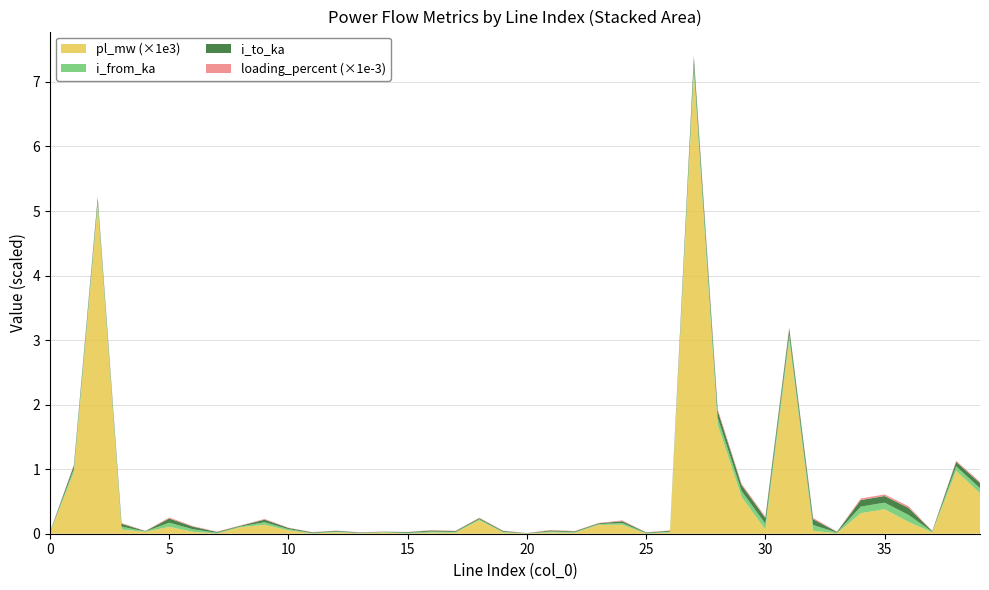

Reading right to left, what are all the values shown in this chart?

pl_mw: 39=0.0	38=0.0	37=0.0	36=0.0	35=0.0	34=0.0	33=0.0	32=0.0	31=0.0	30=0.0	29=0.0	28=0.0	27=0.0	26=0.0	25=0.0	24=0.0	23=0.0	22=0.0	21=0.0	20=0.0	19=0.0	18=0.0	17=0.0	16=0.0	15=0.0	14=0.0	13=0.0	12=0.0	11=0.0	10=0.0	9=0.0	8=0.0	7=0.0	6=0.0	5=0.0	4=0.0	3=0.0	2=0.0	1=0.0	0=0.0
i_from_ka: 39=0.1	38=0.1	37=0.0	36=0.1	35=0.1	34=0.1	33=0.0	32=0.1	31=0.1	30=0.1	29=0.1	28=0.1	27=0.1	26=0.0	25=0.0	24=0.0	23=0.0	22=0.0	21=0.0	20=0.0	19=0.0	18=0.0	17=0.0	16=0.0	15=0.0	14=0.0	13=0.0	12=0.0	11=0.0	10=0.0	9=0.0	8=0.0	7=0.0	6=0.0	5=0.1	4=0.0	3=0.0	2=0.1	1=0.1	0=0.0
i_to_ka: 39=0.1	38=0.1	37=0.0	36=0.1	35=0.1	34=0.1	33=0.0	32=0.1	31=0.1	30=0.1	29=0.1	28=0.1	27=0.1	26=0.0	25=0.0	24=0.0	23=0.0	22=0.0	21=0.0	20=0.0	19=0.0	18=0.0	17=0.0	16=0.0	15=0.0	14=0.0	13=0.0	12=0.0	11=0.0	10=0.0	9=0.0	8=0.0	7=0.0	6=0.0	5=0.1	4=0.0	3=0.0	2=0.1	1=0.1	0=0.0
loading_percent: 39=18.8	38=16.5	37=4.7	36=25.9	35=24.9	34=24.3	33=4.8	32=21.2	31=21.8	30=21.2	29=22.4	28=25.9	27=29.7	26=6.0	25=4.2	24=12.4	23=5.5	22=5.4	21=7.1	20=1.5	19=5.6	18=7.2	17=5.6	16=7.2	15=3.0	14=1.7	13=3.4	12=3.0	11=4.5	10=5.0	9=10.9	8=5.5	7=5.7	6=9.4	5=15.3	4=3.0	3=10.8	2=14.6	1=12.3	0=4.1